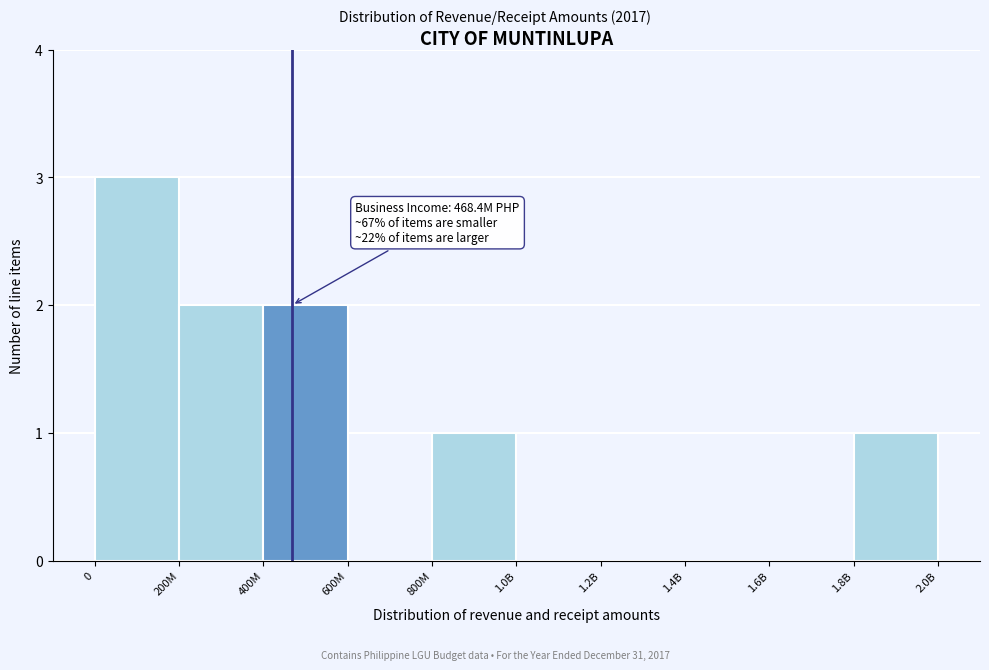

Reading left to right, extract all data points from this chart.

0=3	200M=2	400M=2	600M=0	800M=1	1.0B=0	1.2B=0	1.4B=0	1.6B=0	1.8B=1